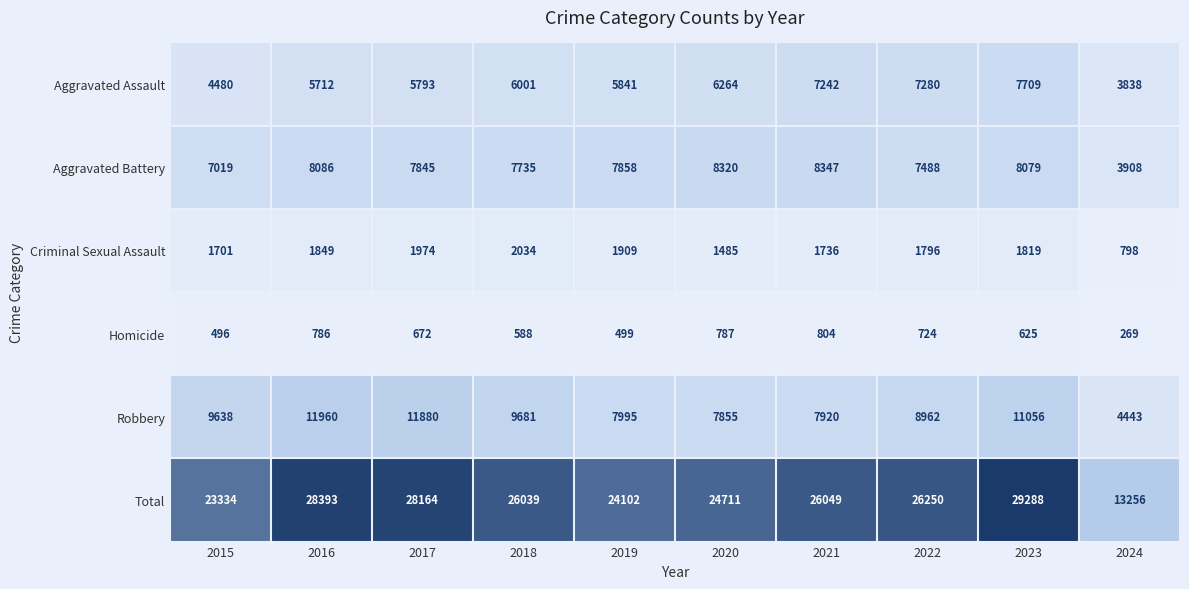

What is the sum of all Criminal Sexual Assault values?

17101